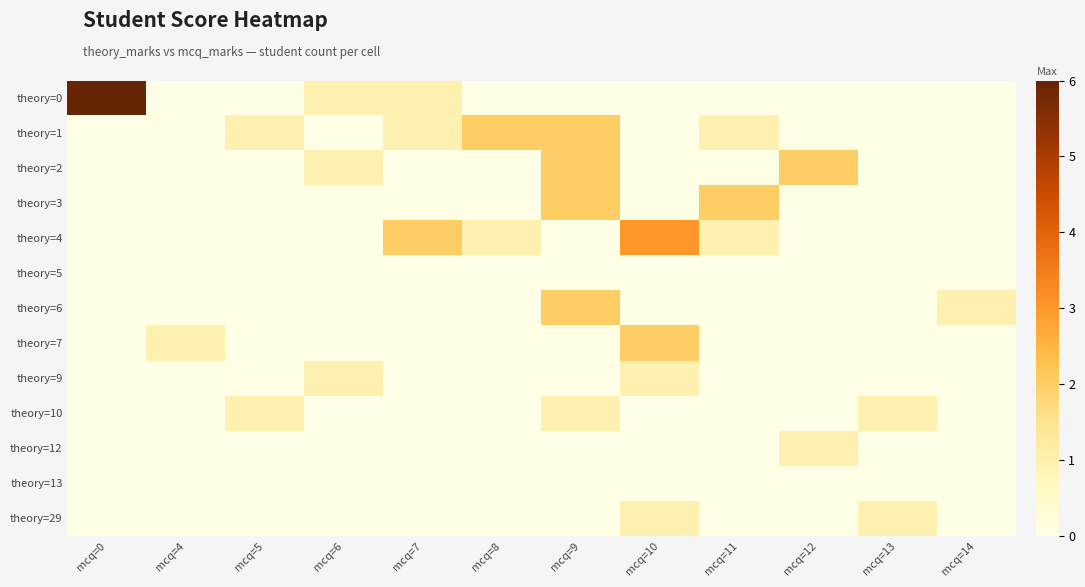

Reading left to right, what are all the values shown in this chart?

theory=0: mcq=0=6	mcq=4=0	mcq=5=0	mcq=6=1	mcq=7=1	mcq=8=0	mcq=9=0	mcq=10=0	mcq=11=0	mcq=12=0	mcq=13=0	mcq=14=0
theory=1: mcq=0=0	mcq=4=0	mcq=5=1	mcq=6=0	mcq=7=1	mcq=8=2	mcq=9=2	mcq=10=0	mcq=11=1	mcq=12=0	mcq=13=0	mcq=14=0
theory=2: mcq=0=0	mcq=4=0	mcq=5=0	mcq=6=1	mcq=7=0	mcq=8=0	mcq=9=2	mcq=10=0	mcq=11=0	mcq=12=2	mcq=13=0	mcq=14=0
theory=3: mcq=0=0	mcq=4=0	mcq=5=0	mcq=6=0	mcq=7=0	mcq=8=0	mcq=9=2	mcq=10=0	mcq=11=2	mcq=12=0	mcq=13=0	mcq=14=0
theory=4: mcq=0=0	mcq=4=0	mcq=5=0	mcq=6=0	mcq=7=2	mcq=8=1	mcq=9=0	mcq=10=3	mcq=11=1	mcq=12=0	mcq=13=0	mcq=14=0
theory=5: mcq=0=0	mcq=4=0	mcq=5=0	mcq=6=0	mcq=7=0	mcq=8=0	mcq=9=0	mcq=10=0	mcq=11=0	mcq=12=0	mcq=13=0	mcq=14=0
theory=6: mcq=0=0	mcq=4=0	mcq=5=0	mcq=6=0	mcq=7=0	mcq=8=0	mcq=9=2	mcq=10=0	mcq=11=0	mcq=12=0	mcq=13=0	mcq=14=1
theory=7: mcq=0=0	mcq=4=1	mcq=5=0	mcq=6=0	mcq=7=0	mcq=8=0	mcq=9=0	mcq=10=2	mcq=11=0	mcq=12=0	mcq=13=0	mcq=14=0
theory=9: mcq=0=0	mcq=4=0	mcq=5=0	mcq=6=1	mcq=7=0	mcq=8=0	mcq=9=0	mcq=10=1	mcq=11=0	mcq=12=0	mcq=13=0	mcq=14=0
theory=10: mcq=0=0	mcq=4=0	mcq=5=1	mcq=6=0	mcq=7=0	mcq=8=0	mcq=9=1	mcq=10=0	mcq=11=0	mcq=12=0	mcq=13=1	mcq=14=0
theory=12: mcq=0=0	mcq=4=0	mcq=5=0	mcq=6=0	mcq=7=0	mcq=8=0	mcq=9=0	mcq=10=0	mcq=11=0	mcq=12=1	mcq=13=0	mcq=14=0
theory=13: mcq=0=0	mcq=4=0	mcq=5=0	mcq=6=0	mcq=7=0	mcq=8=0	mcq=9=0	mcq=10=0	mcq=11=0	mcq=12=0	mcq=13=0	mcq=14=0
theory=29: mcq=0=0	mcq=4=0	mcq=5=0	mcq=6=0	mcq=7=0	mcq=8=0	mcq=9=0	mcq=10=1	mcq=11=0	mcq=12=0	mcq=13=1	mcq=14=0